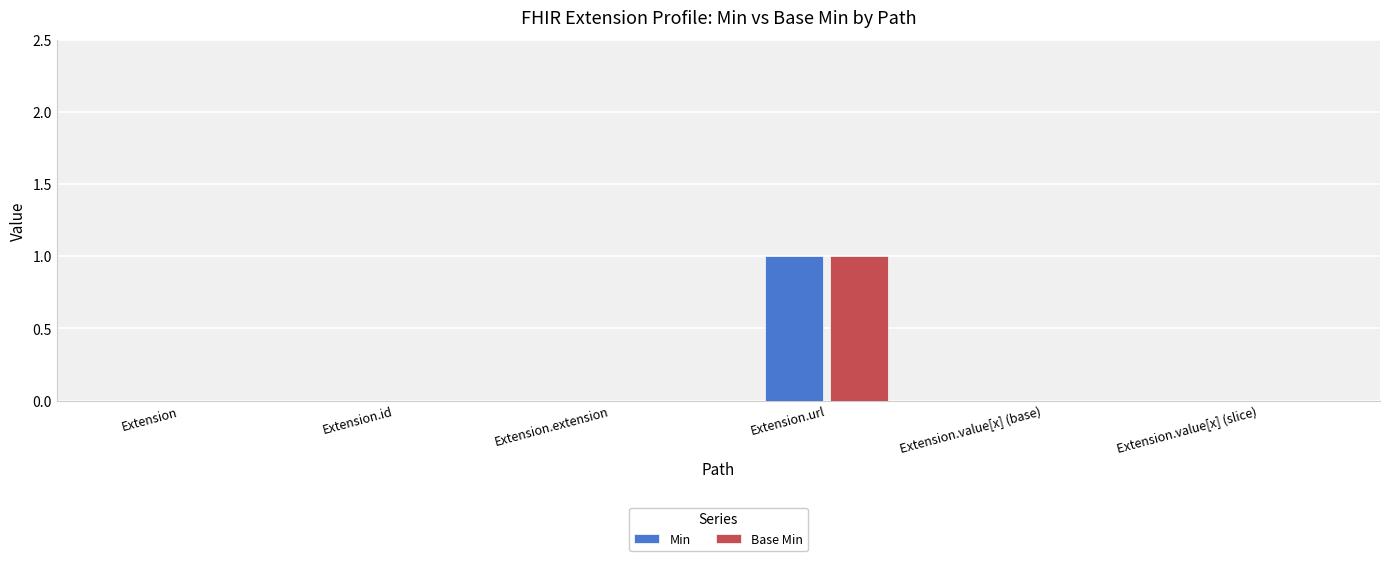

What is the highest value of the Base Min series?

1